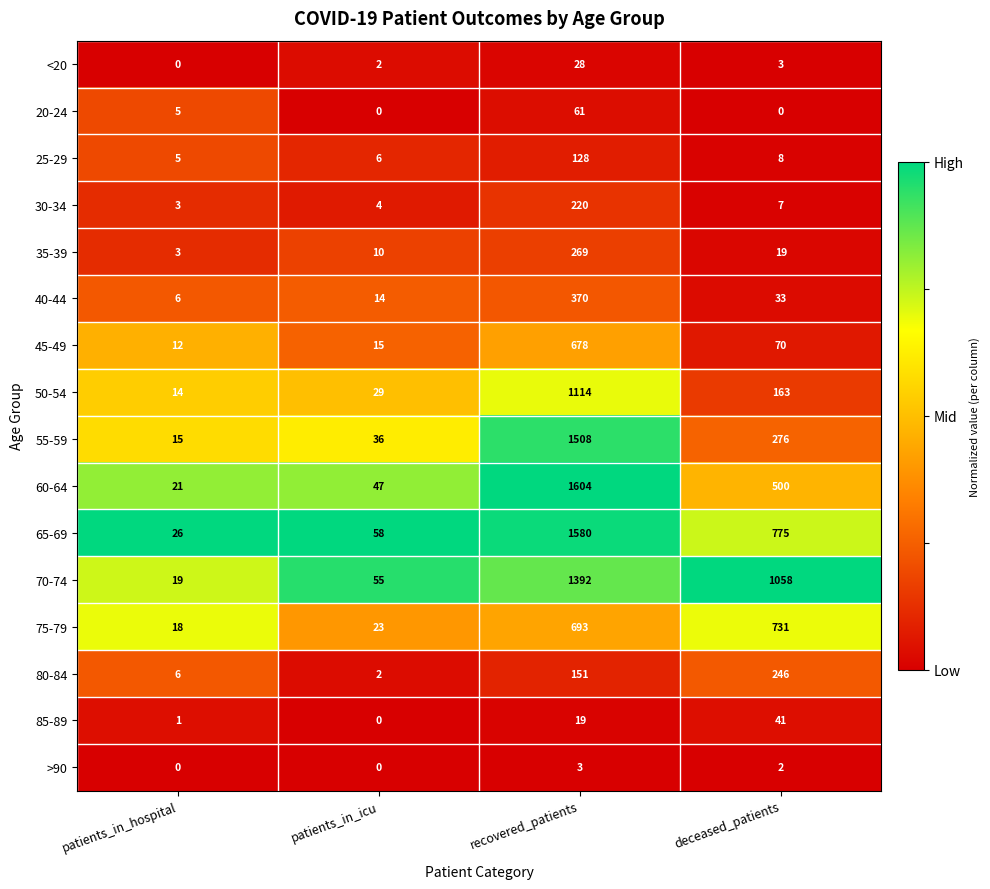

At which label does 25-29 reach its peak?

recovered_patients